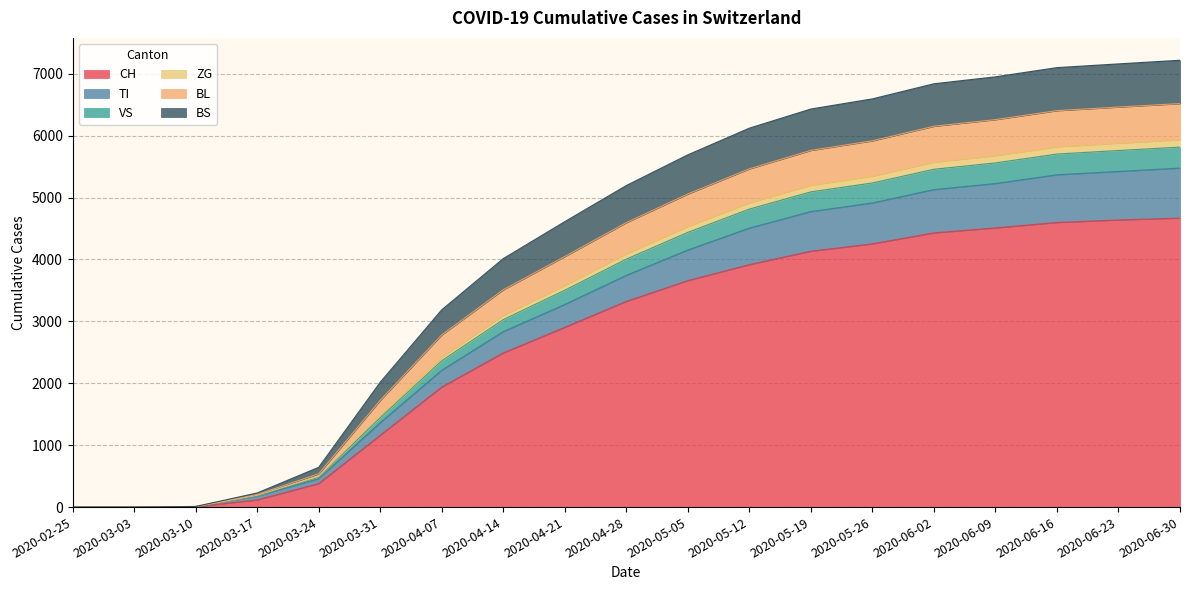

What is the maximum value for CH?

4668